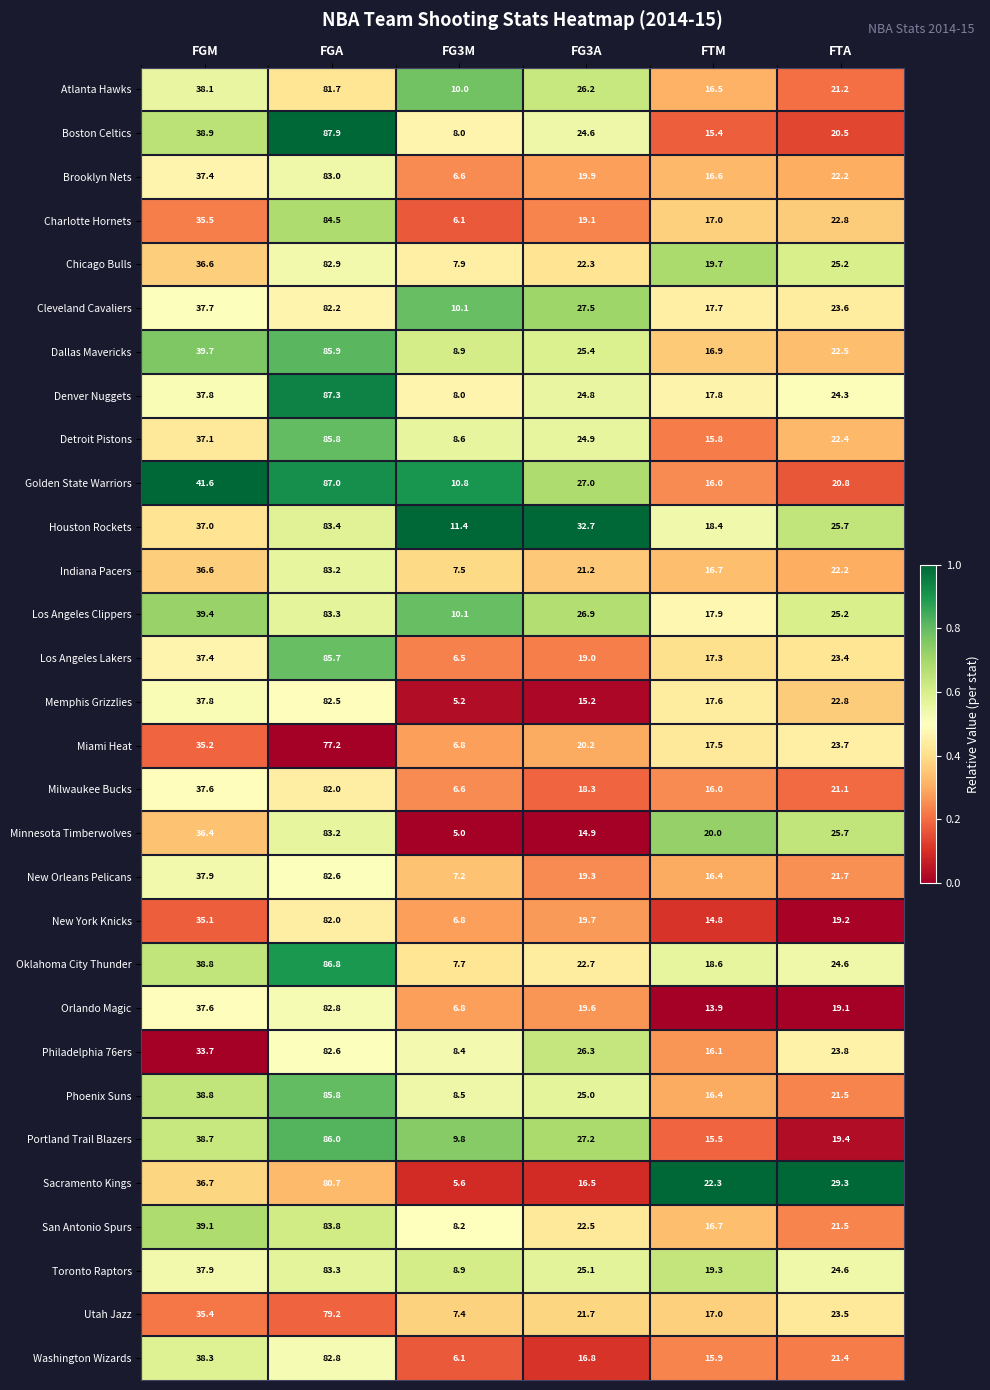

The value of Chicago Bulls at FGM is 23.8. True or false?

False